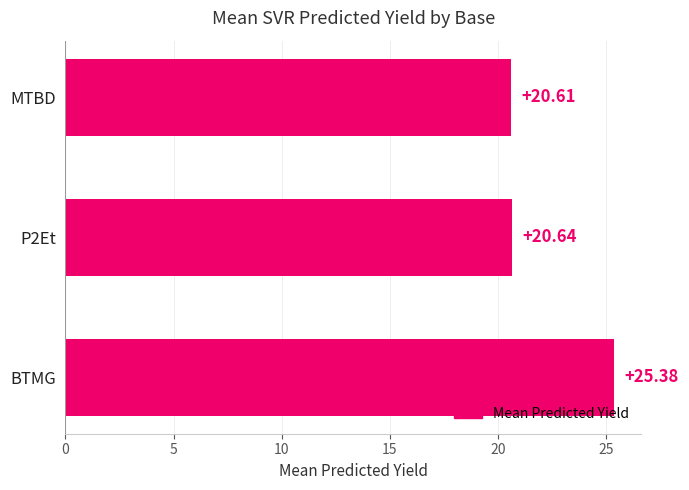

How many bars are there in total?

3